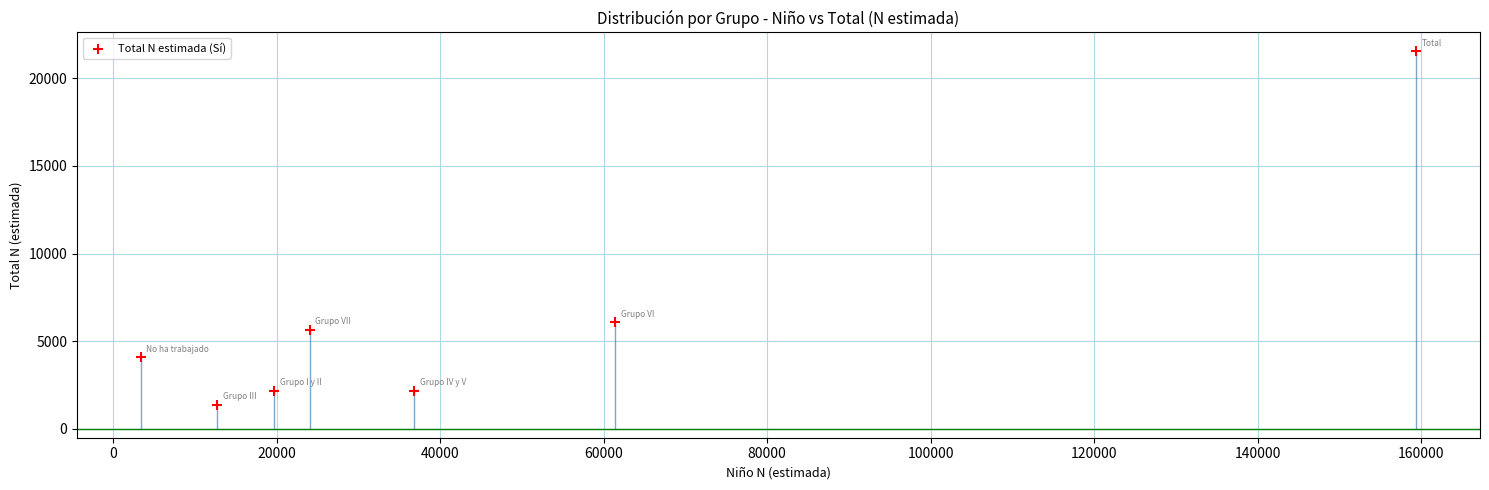

What is the average Y value?

6154